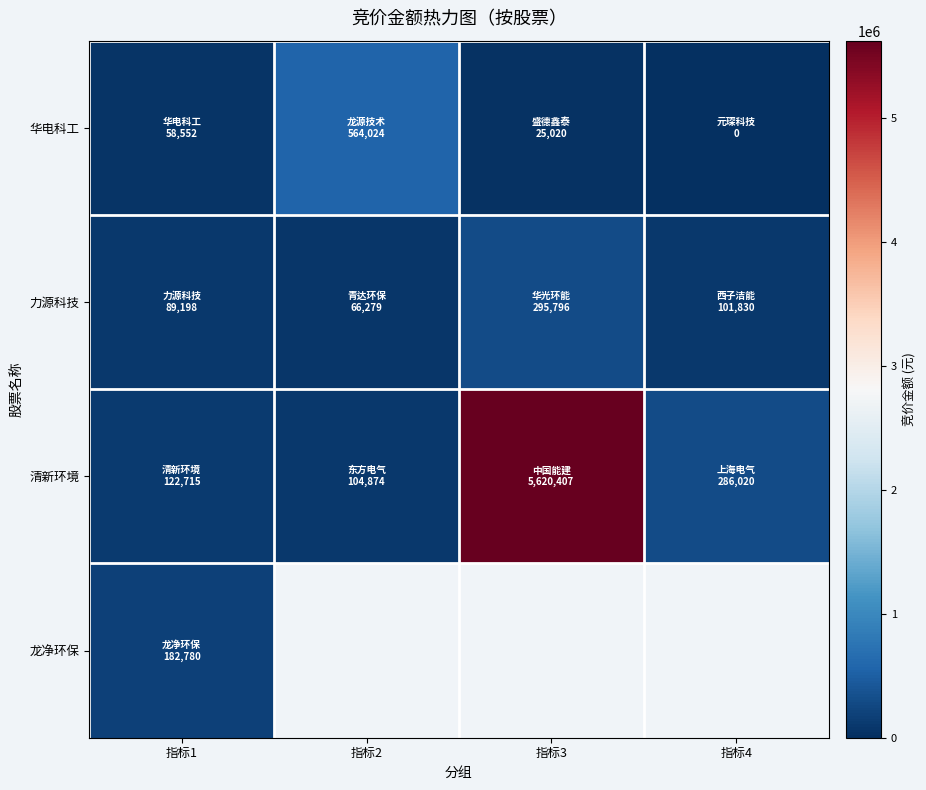

Between 指标3 and 指标2, which is larger?

指标2